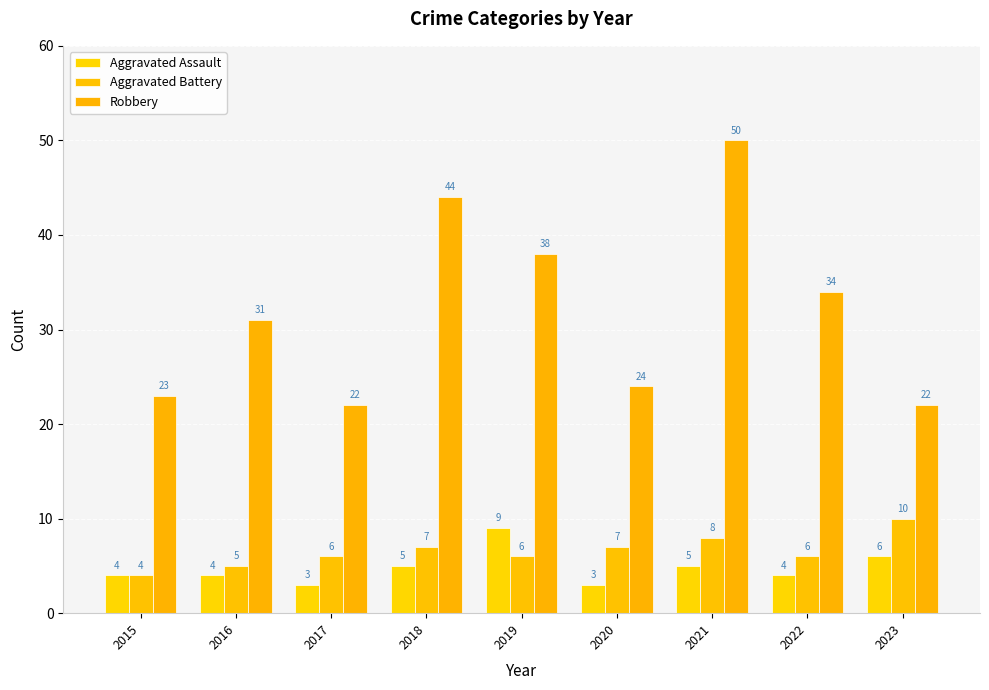

At which label does Aggravated Battery reach its peak?

2023